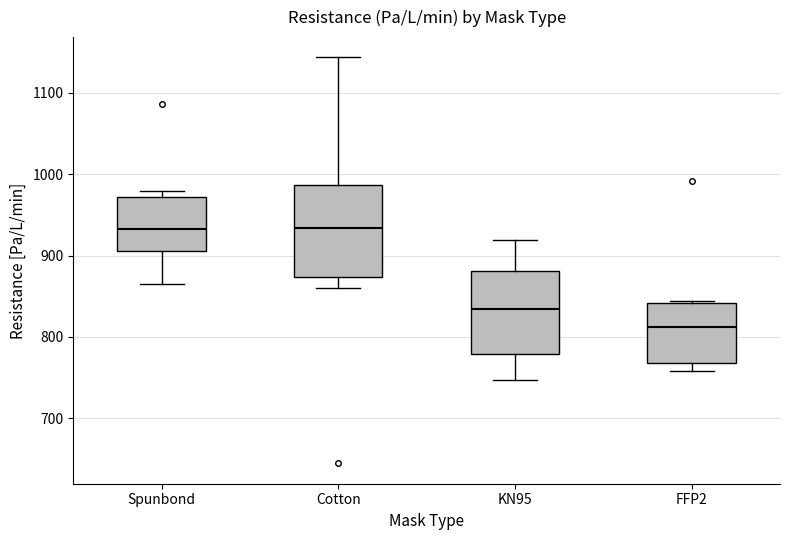

Comparing the boxes themselves (not the whiskers), which one is the tallest?

Cotton